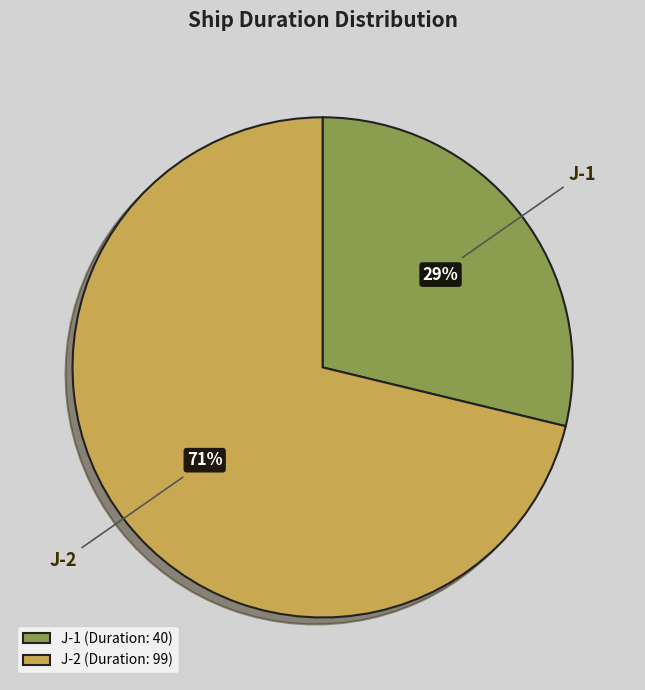

How many segments does this pie chart have?

2